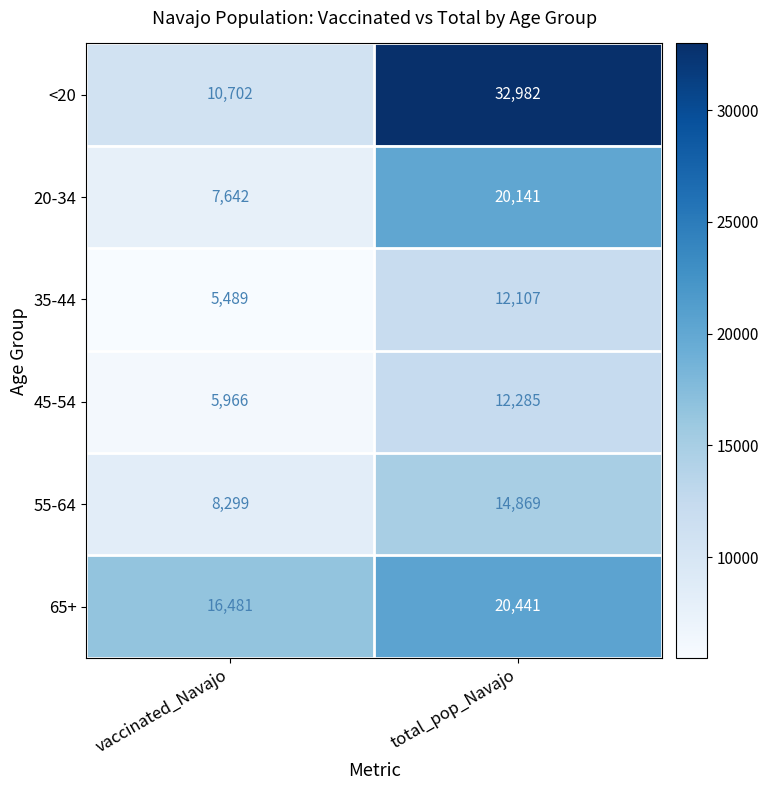

What is the difference between the highest and lowest values at total_pop_Navajo?

20875